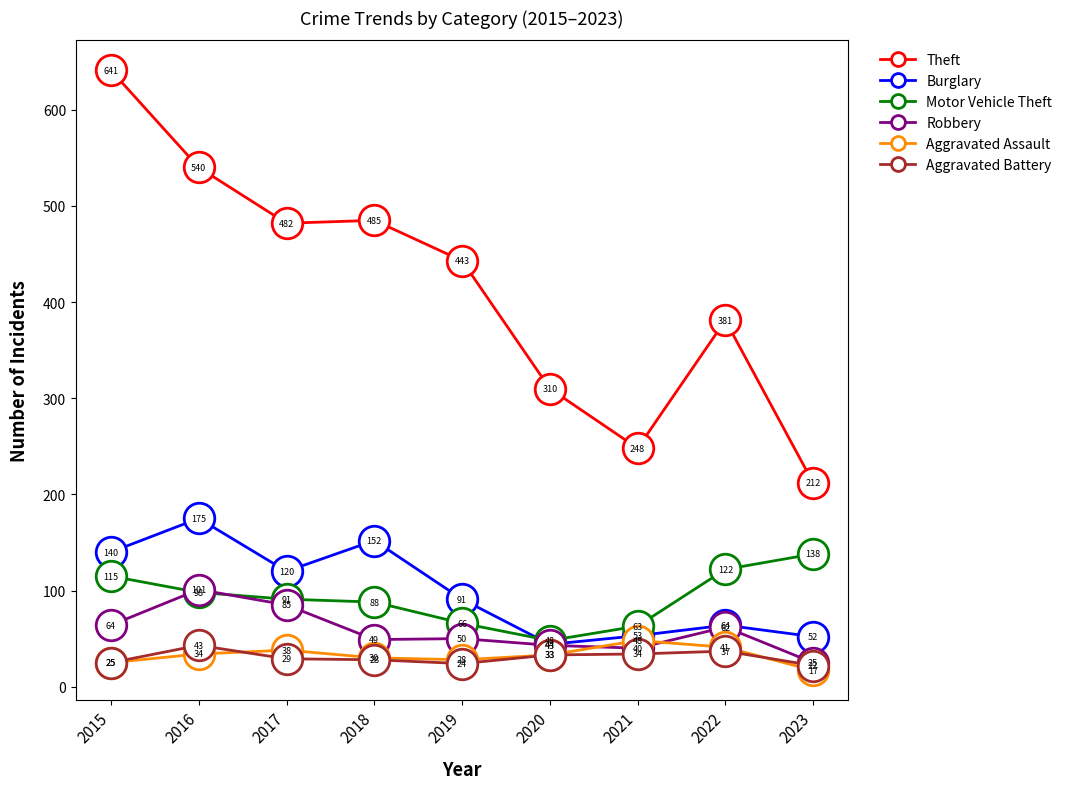

At which label does Robbery first exceed 50?

2015